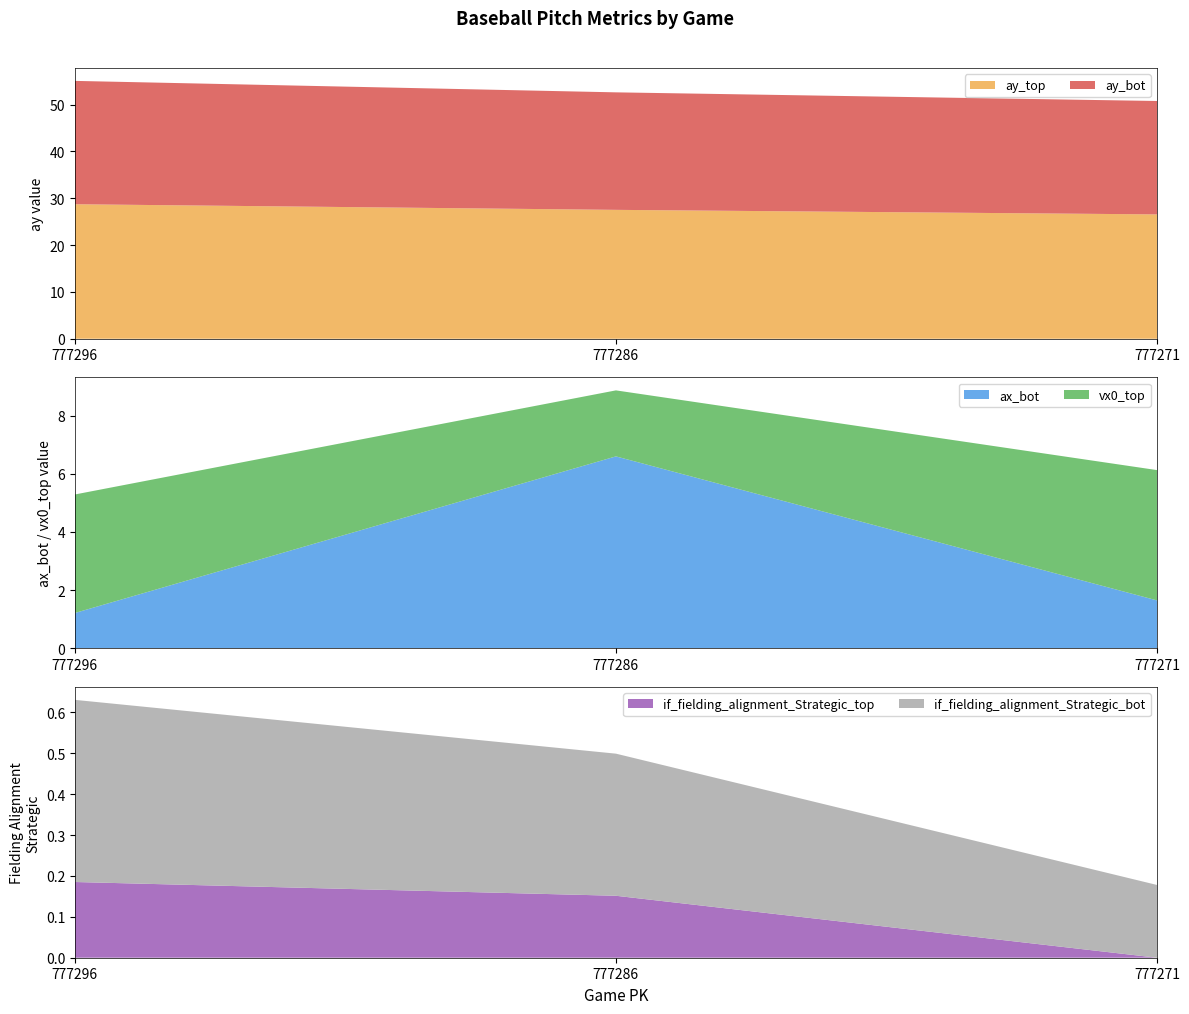

Reading left to right, list all the values displayed in this chart.

ax_bot: 1.2	6.6	1.6
vx0_top: 4.1	2.3	4.5
ay_top: 28.7	27.5	26.5
ay_bot: 26.3	25.1	24.2
if_fielding_alignment_Strategic_top: 0.2	0.2	0.0
if_fielding_alignment_Strategic_bot: 0.4	0.3	0.2